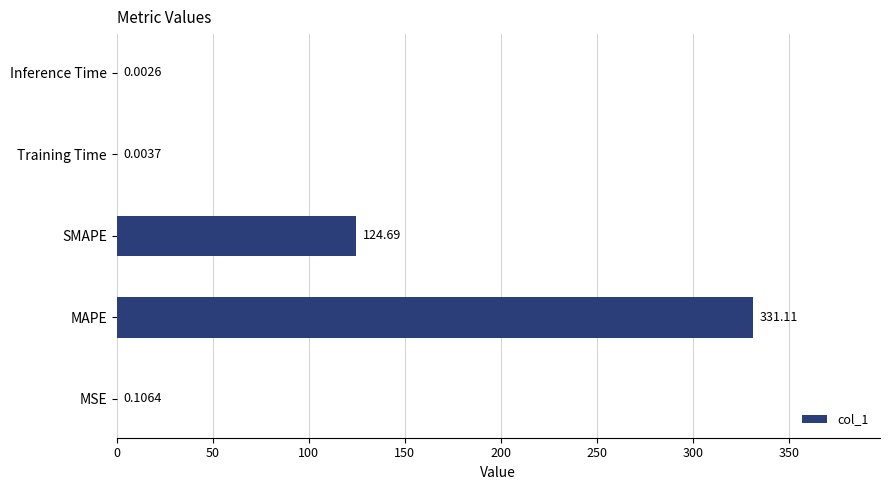

Between MSE and Training Time, which is larger?

MSE